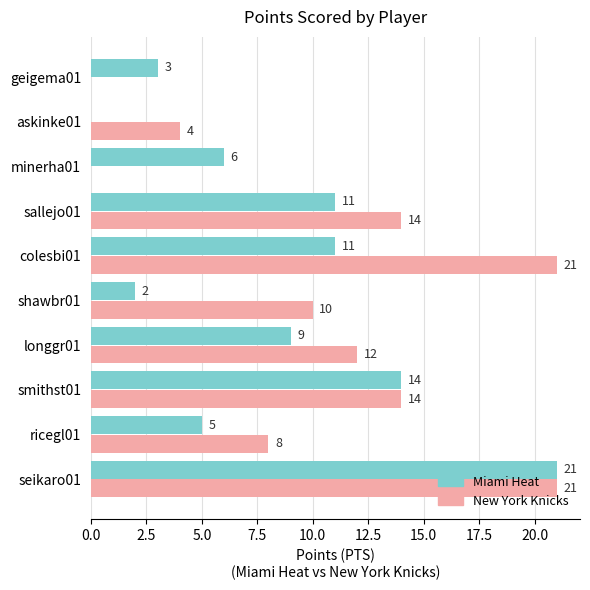

What is the sum of all New York Knicks values?

104